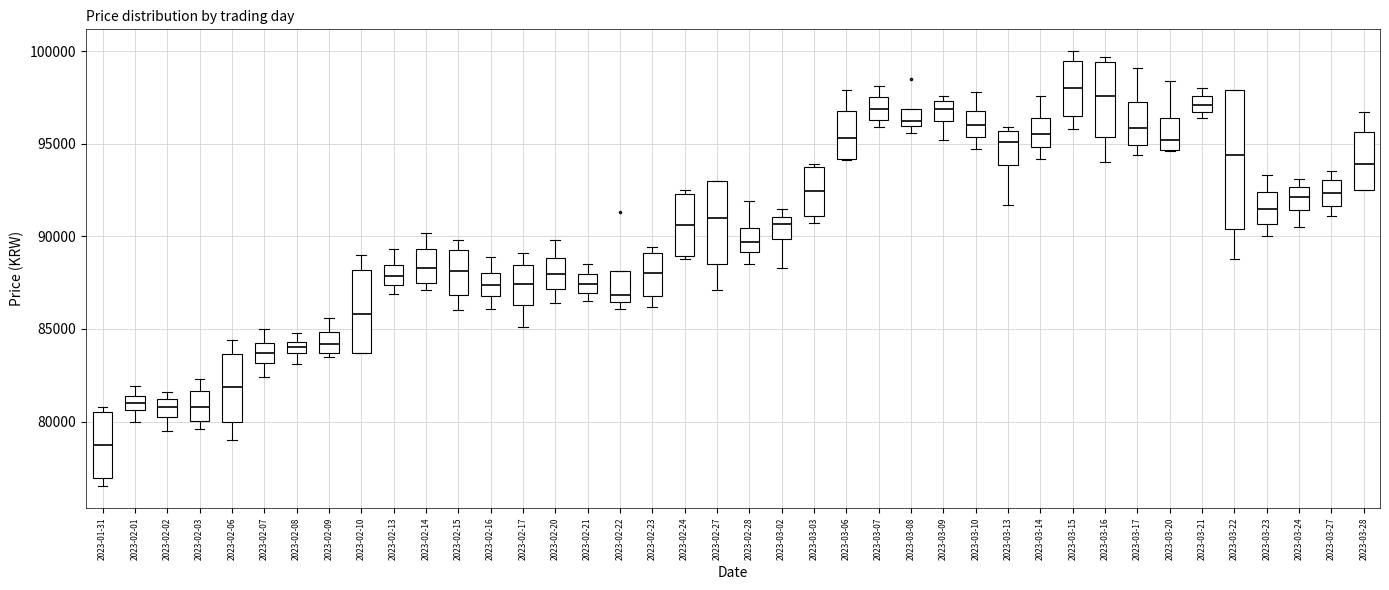

Where does the median line of the box for 2023-03-20 sit on the y-axis? The values are not printed on the chart, so give them approximately, as read against the axis.

95000